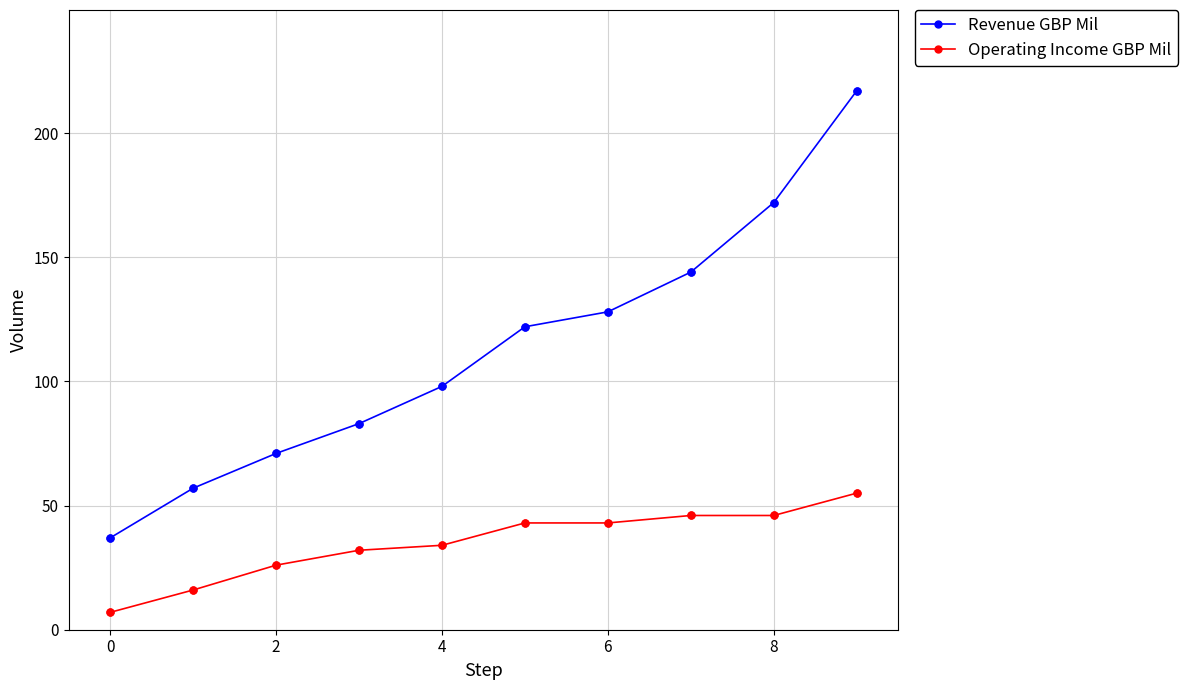

Which series has the widest spread of values?

Revenue GBP Mil